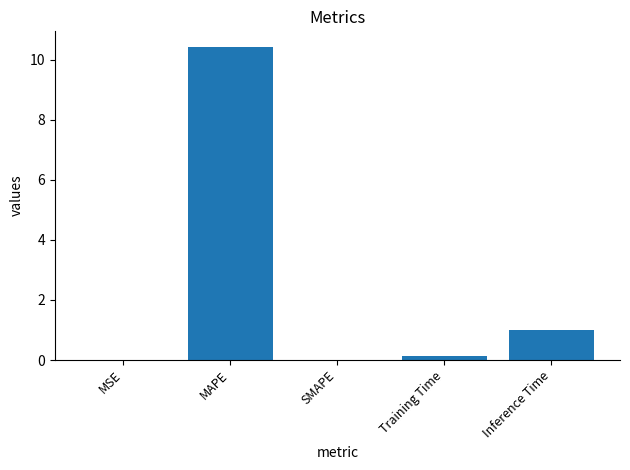

How many data points does each series have?

5